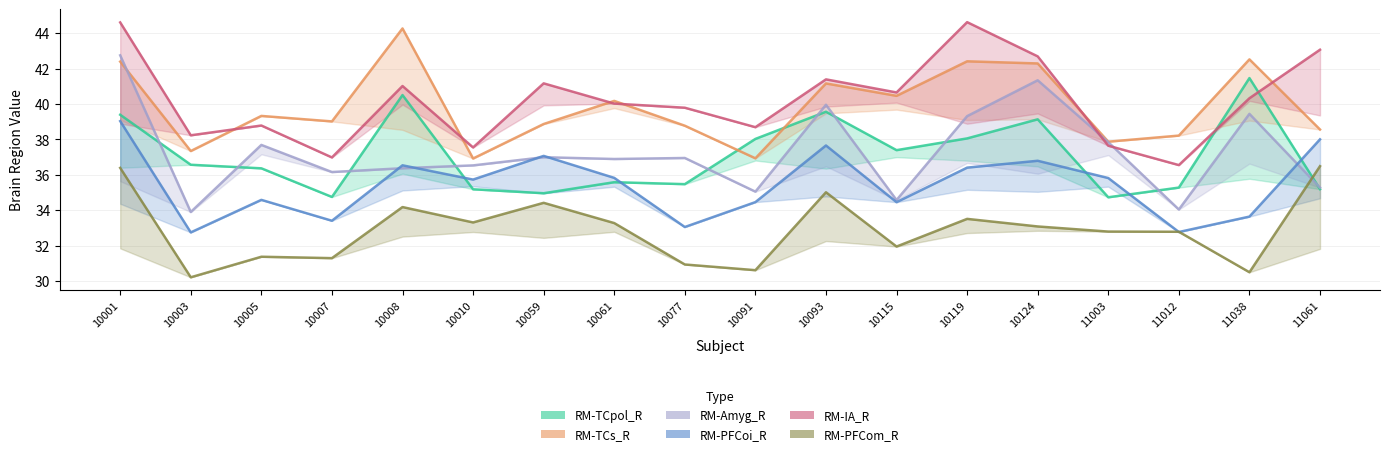

Reading left to right, transcribe all the data shown in this chart.

RM-TCpol_R: 39.4	36.6	36.4	34.8	40.5	35.2	35.0	35.6	35.5	38.0	39.6	37.4	38.1	39.1	34.7	35.3	41.5	35.2
RM-TCs_R: 42.4	37.3	39.3	39.0	44.3	36.9	38.9	40.2	38.8	36.9	41.2	40.5	42.4	42.3	37.9	38.2	42.5	38.6
RM-Amyg_R: 42.7	33.9	37.7	36.2	36.4	36.5	37.0	36.9	37.0	35.1	40.0	34.6	39.3	41.3	37.8	34.0	39.4	35.3
RM-PFCoi_R: 39.0	32.8	34.6	33.4	36.5	35.7	37.1	35.8	33.1	34.5	37.7	34.5	36.4	36.8	35.8	32.8	33.6	38.0
RM-IA_R: 44.6	38.2	38.8	37.0	41.0	37.5	41.2	40.0	39.8	38.7	41.4	40.7	44.6	42.7	37.6	36.6	40.3	43.1
RM-PFCom_R: 36.4	30.2	31.4	31.3	34.2	33.3	34.4	33.3	30.9	30.6	35.0	32.0	33.5	33.1	32.8	32.8	30.5	36.5